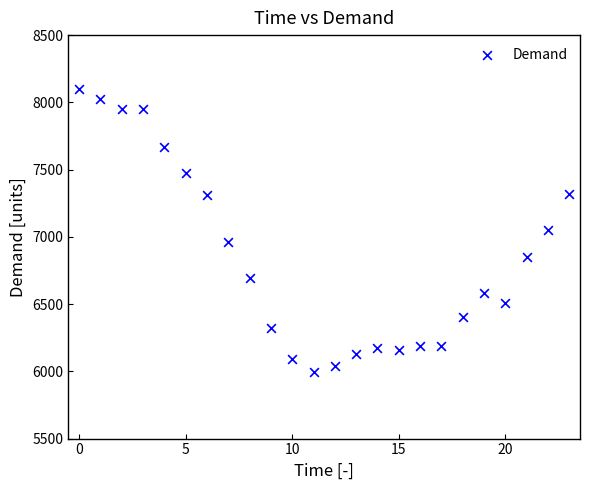

What is the range of Y values (max minus min)?

2103